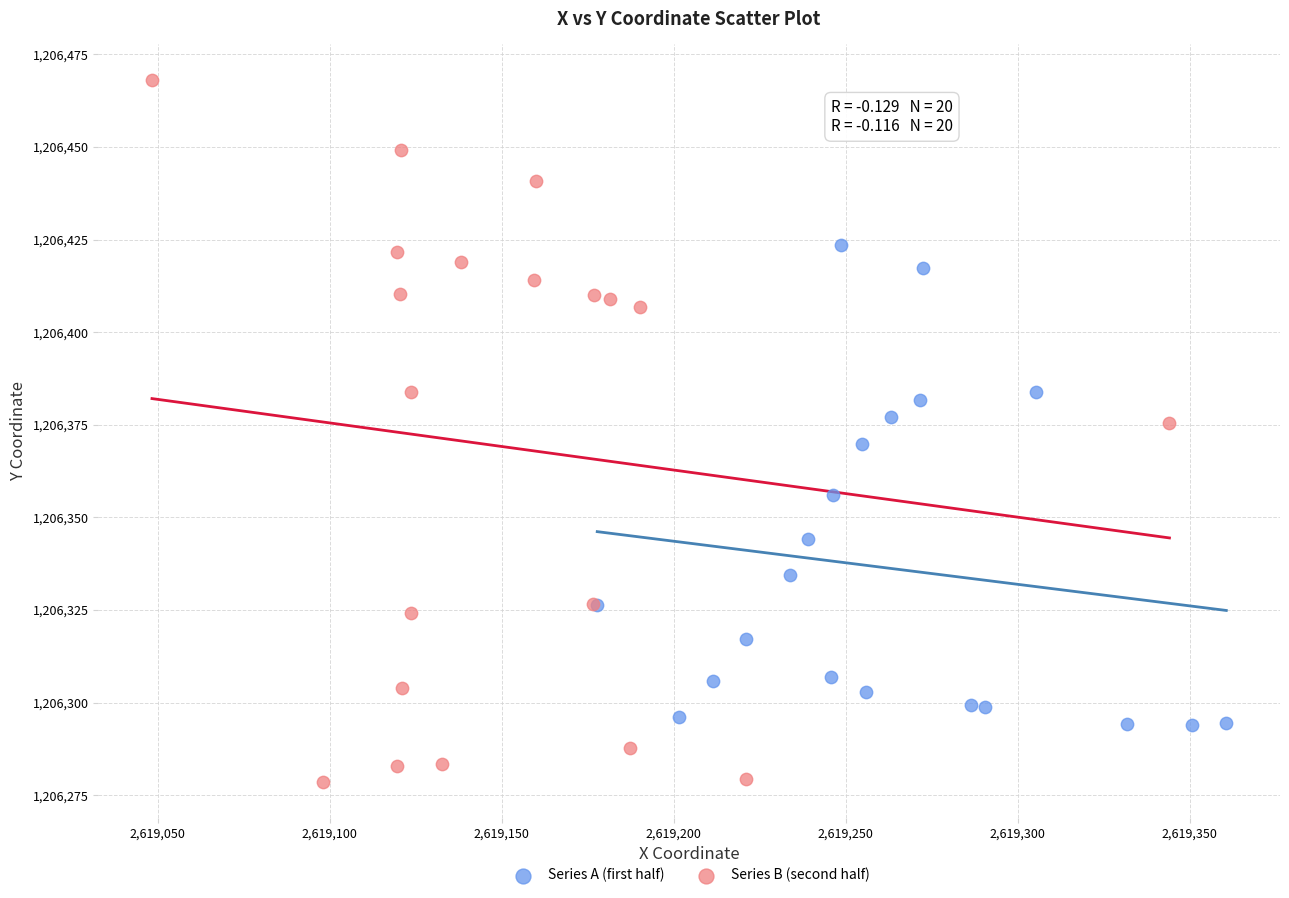

Which series contains the highest Y value?

Series B (second half)